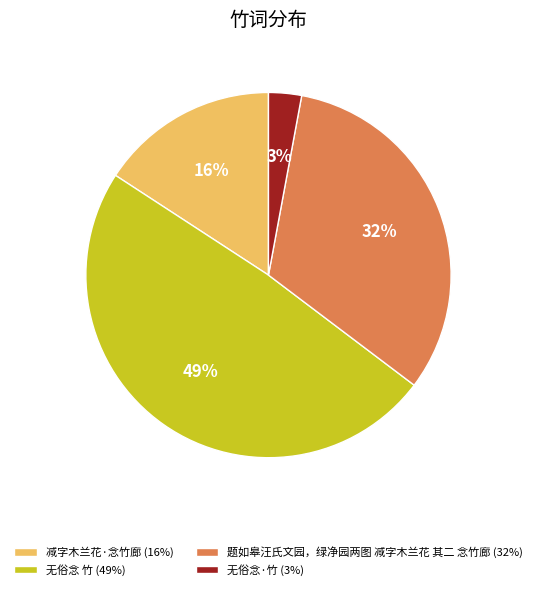

Between 减字木兰花·念竹廊 (16%) and 无俗念 竹 (49%), which is larger?

无俗念 竹 (49%)